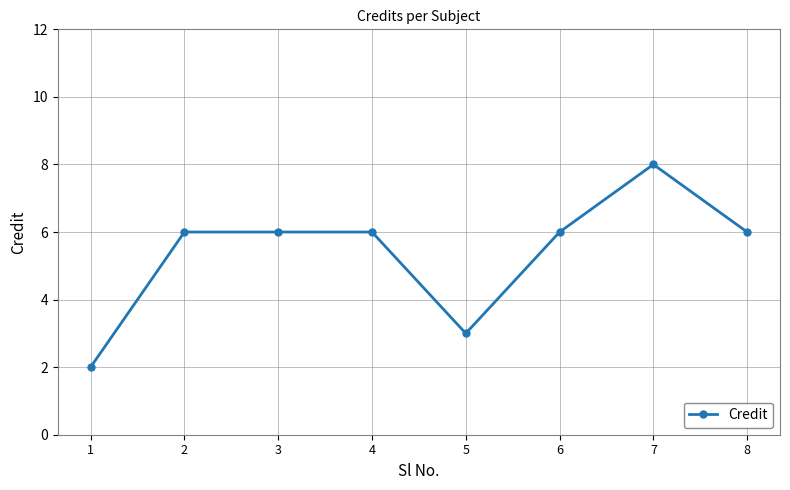

What is the sum of the values at 8 and 5?

9